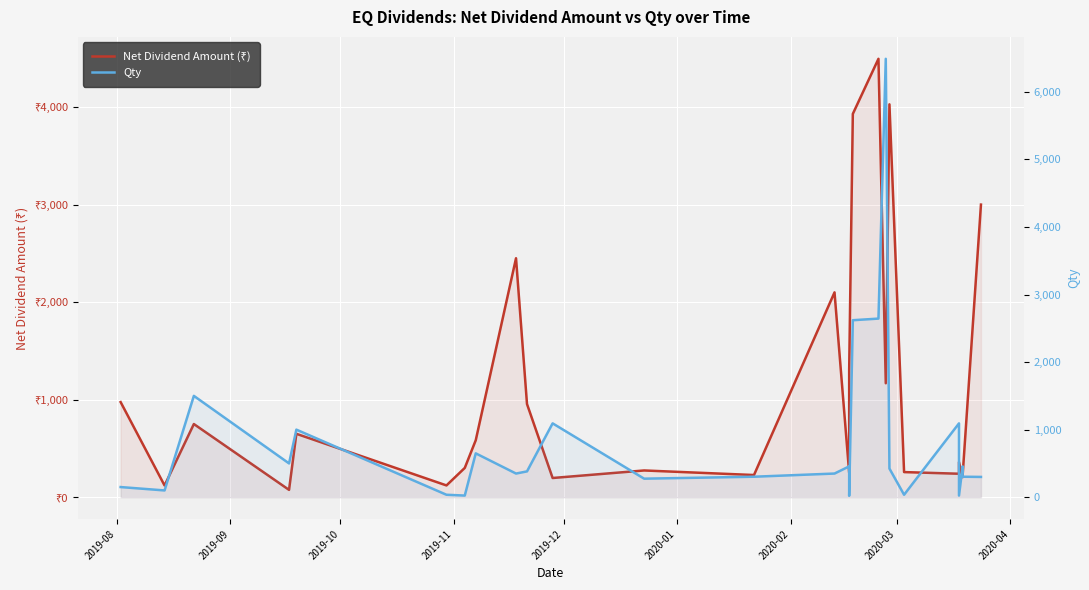

List the series in order of their overall mean, lowest first.

Qty, Net Dividend Amount (₹)